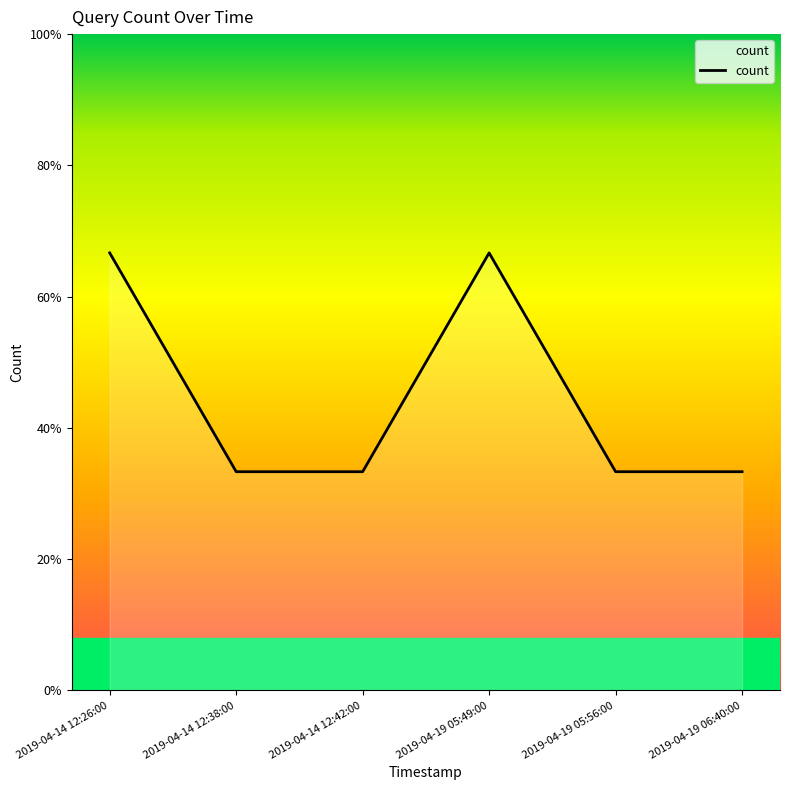

Does the chart have visible grid lines?

No